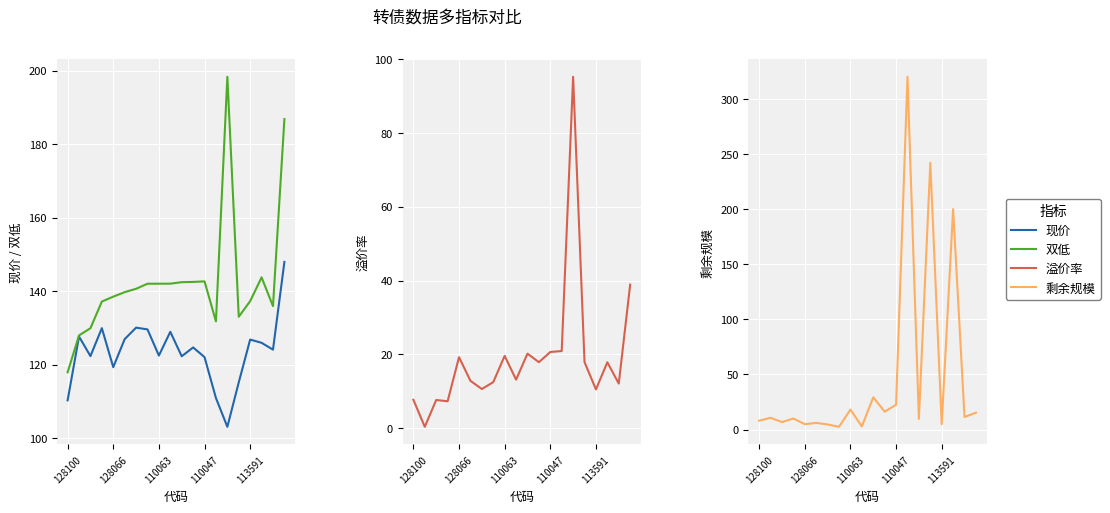

How many distinct data groups are displayed?

4